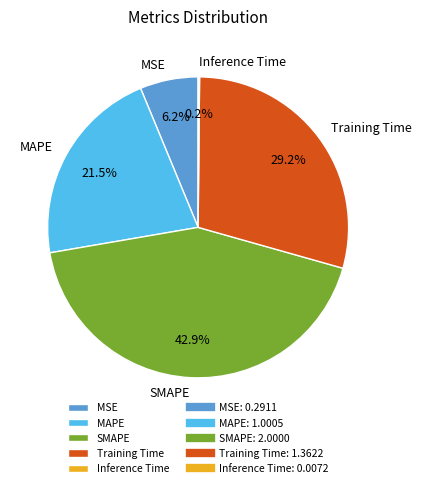

Is MSE the majority of the pie?

No